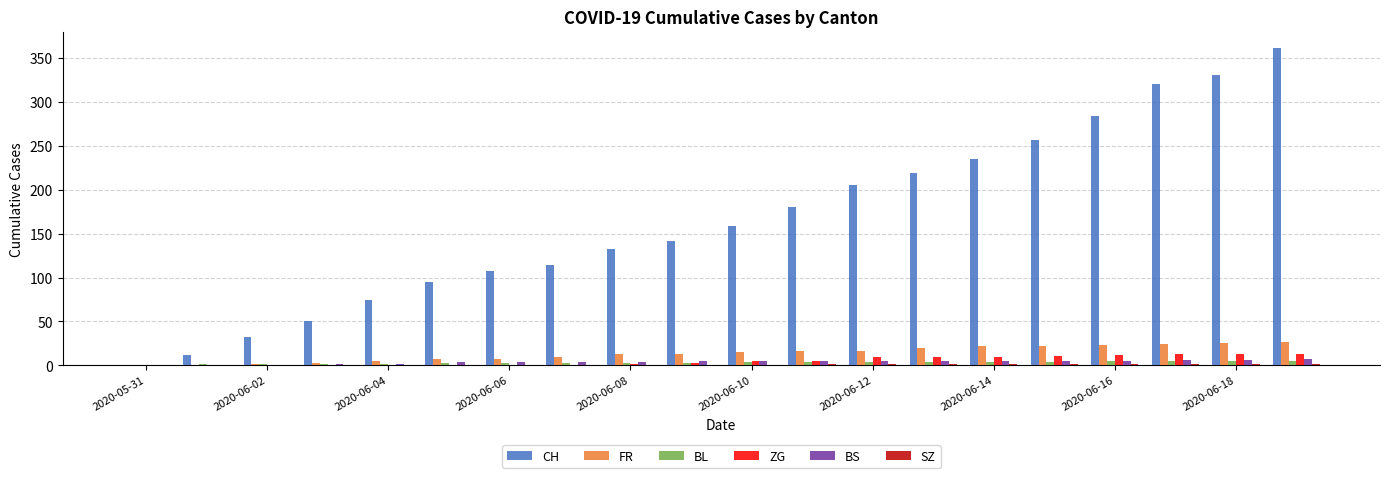

Which series has the largest total across all categories?

CH